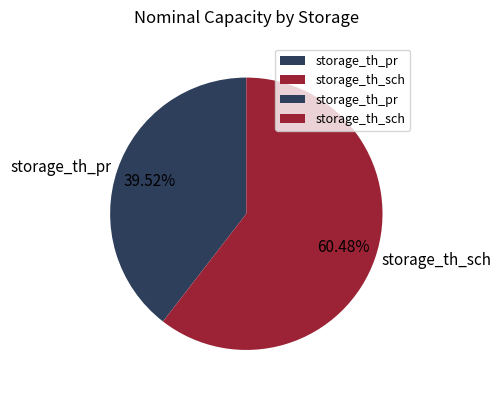

True or false: storage_th_sch accounts for 60% of the total.

True